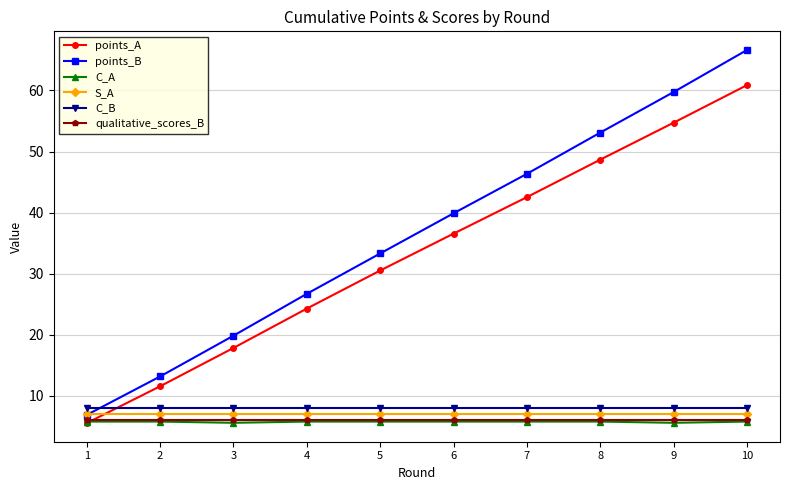

The S_A series shows 7.0 at 10. True or false?

True